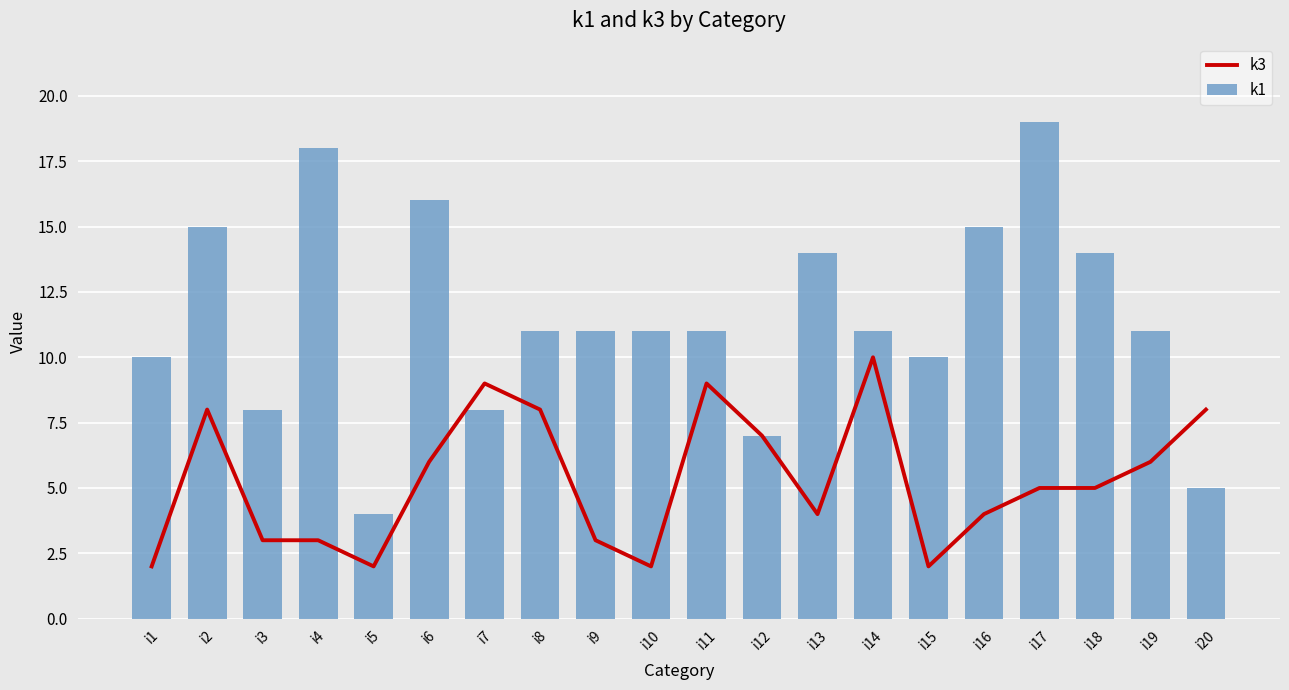

List the series in order of their overall mean, lowest first.

k3, k1